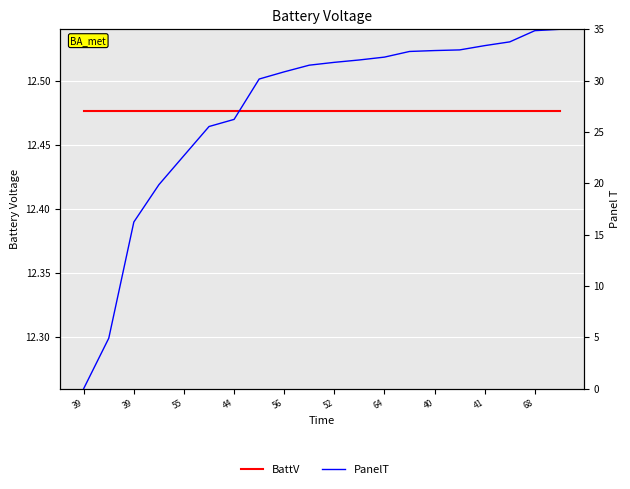

Which series has the largest total across all categories?

PanelT